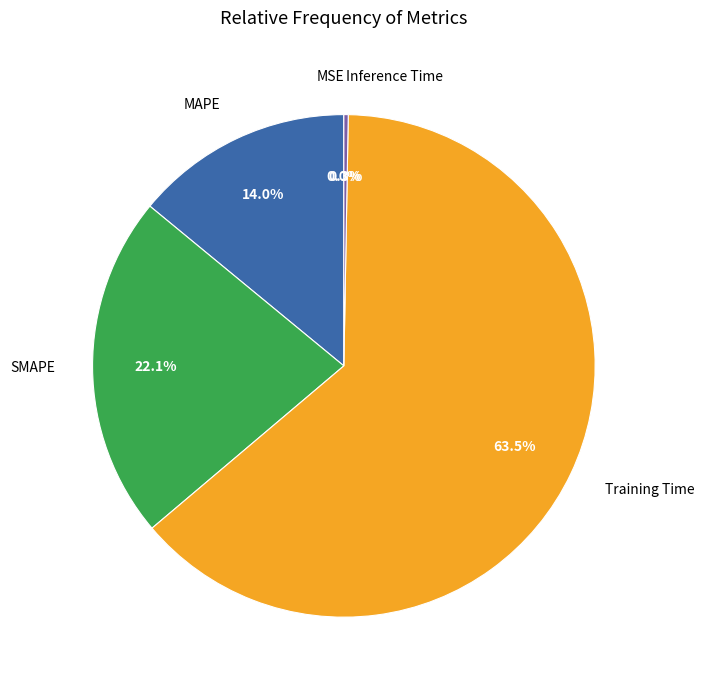

Which slice is the largest?

Training Time